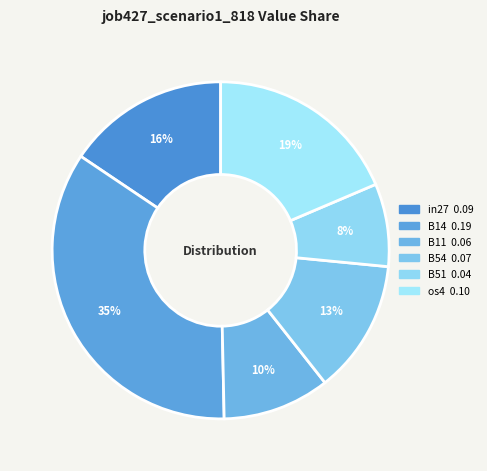

Count the number of slices in the pie.

6